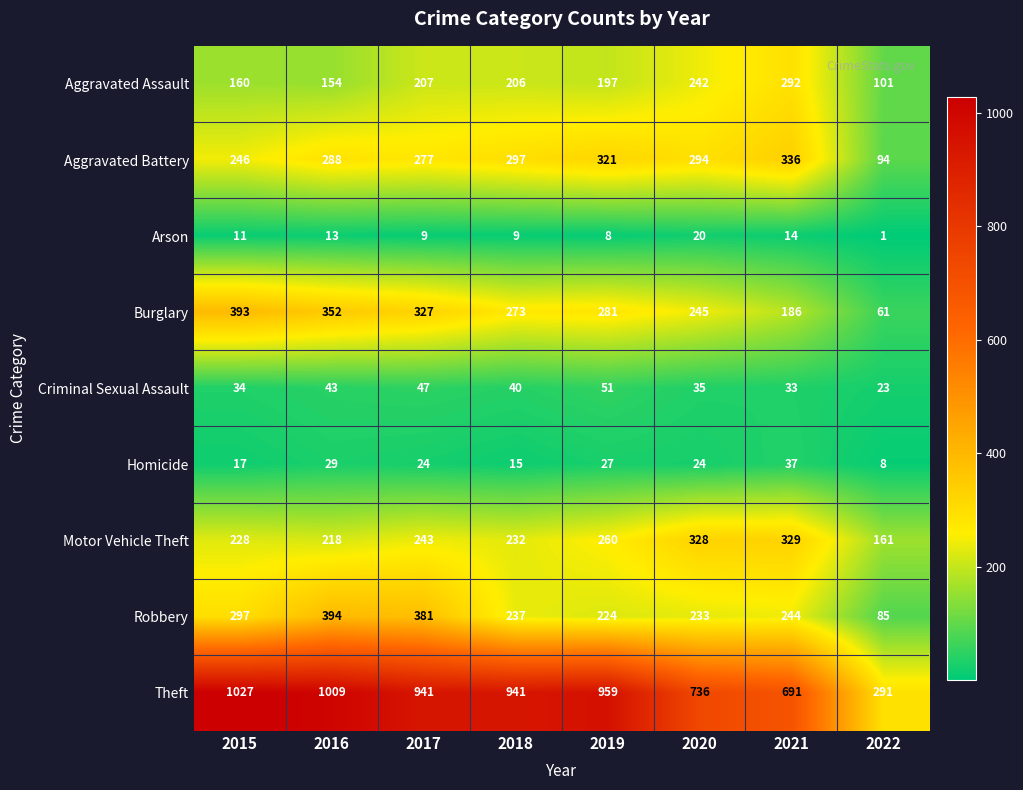

Which label corresponds to the smallest value in the chart?

2022